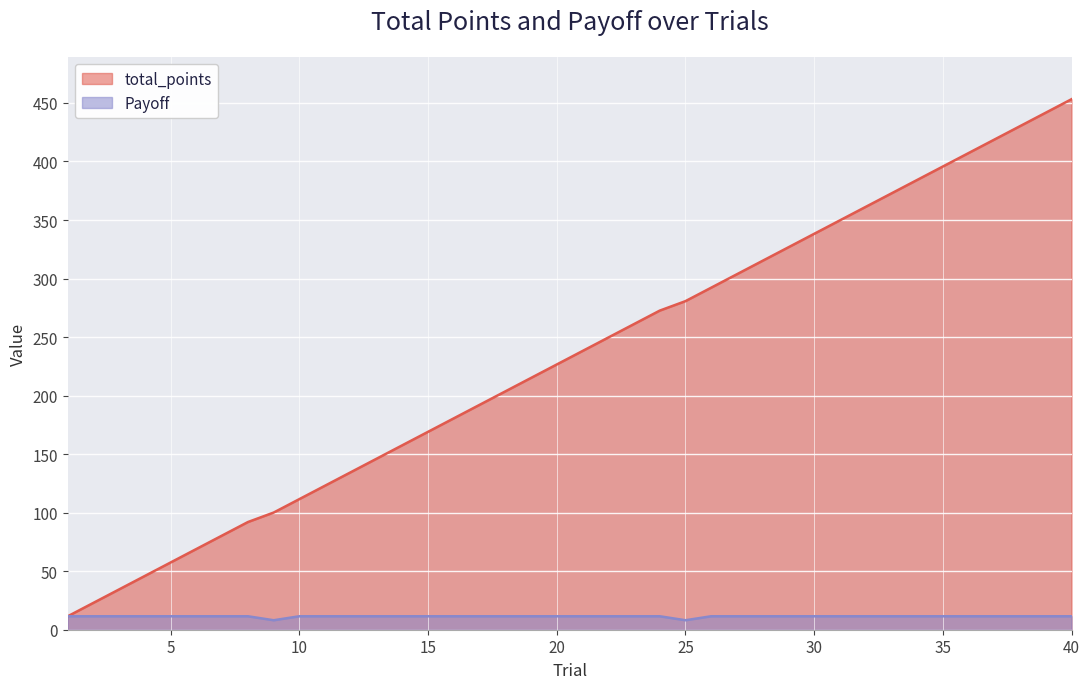

What is the spread (max minus min) of values at 35?

384.2